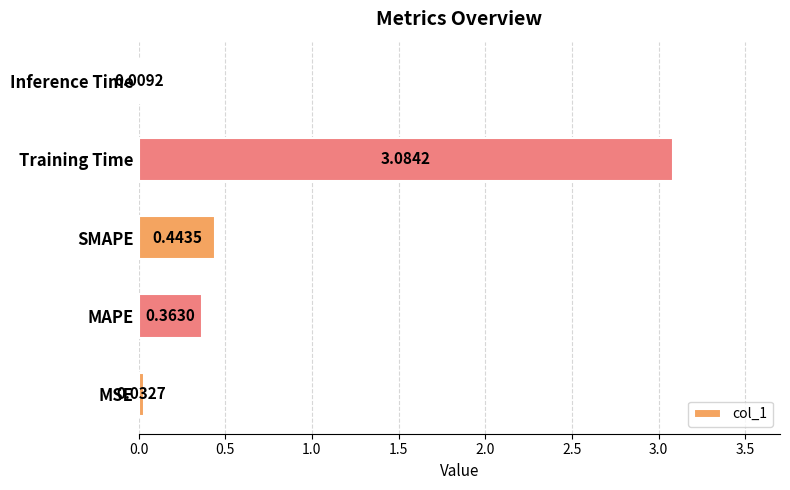

Which has a higher value, Training Time or MSE?

Training Time